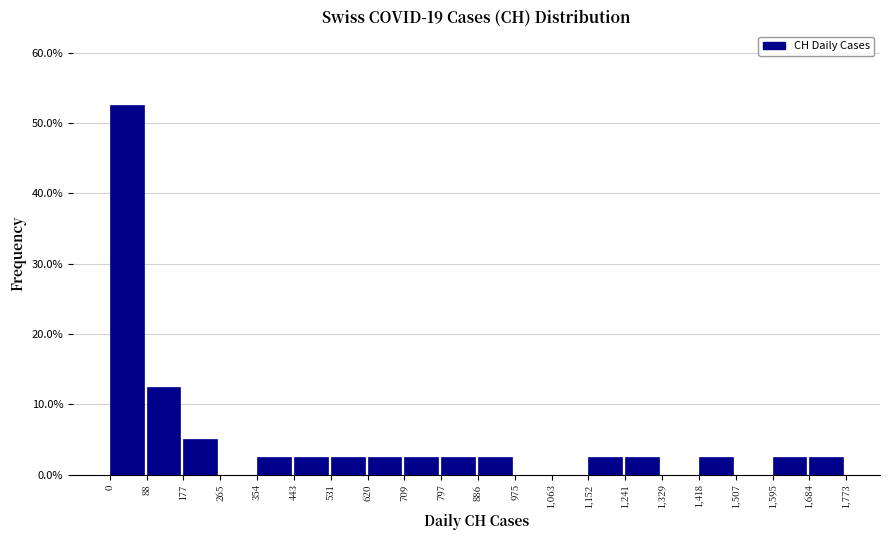

Which range on the x-axis has the tallest bar?

0 to 88